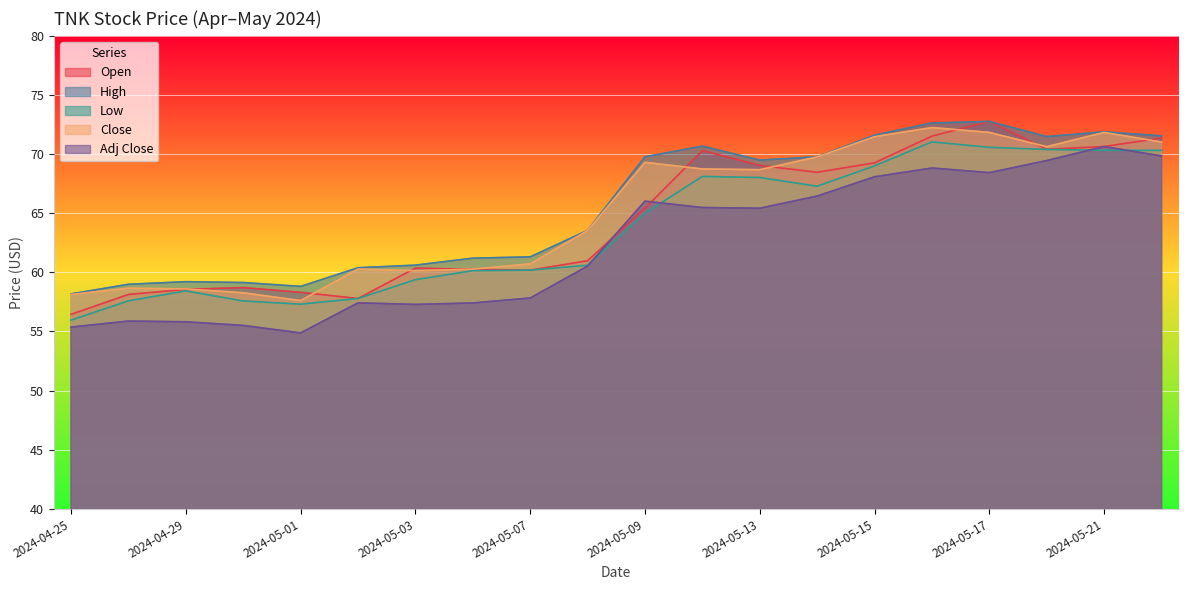

Rank the series by their maximum value, from highest to lowest.

Open, High, Close, Low, Adj Close